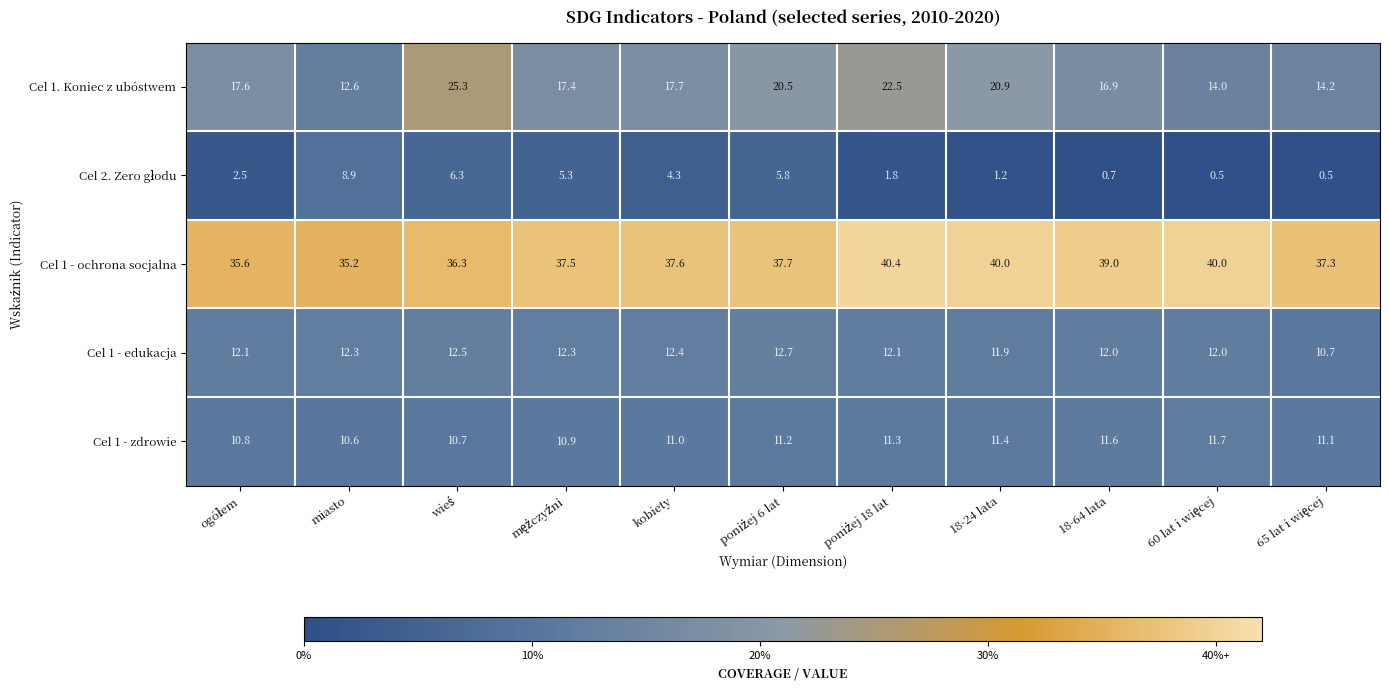

What is the average value of the Cel 1 - ochrona socjalna series?

37.9